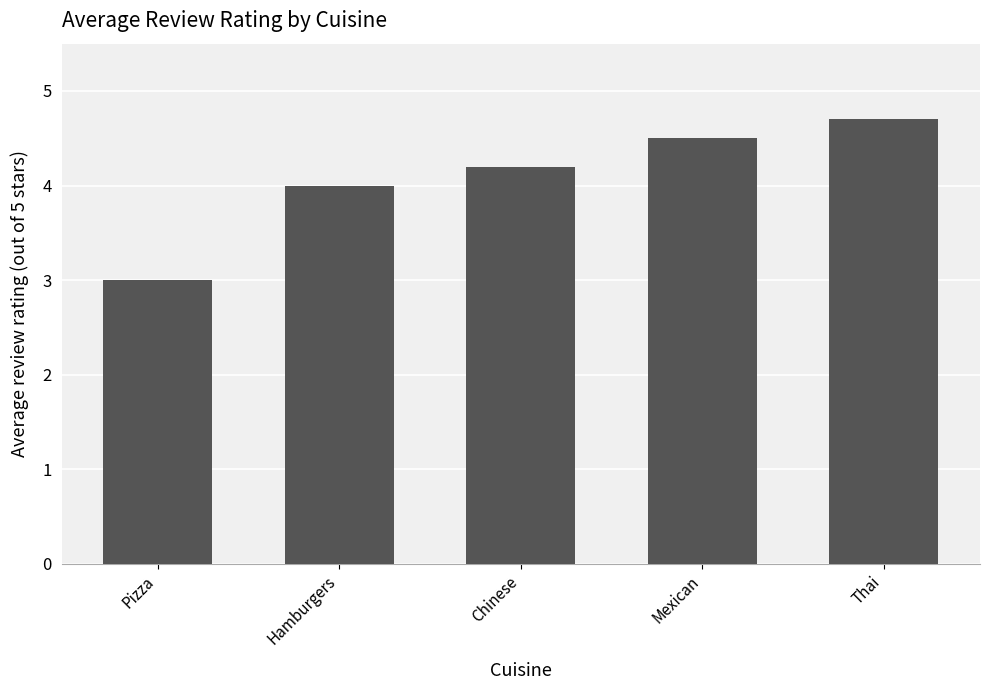

What is the difference between the maximum and minimum values?

1.7